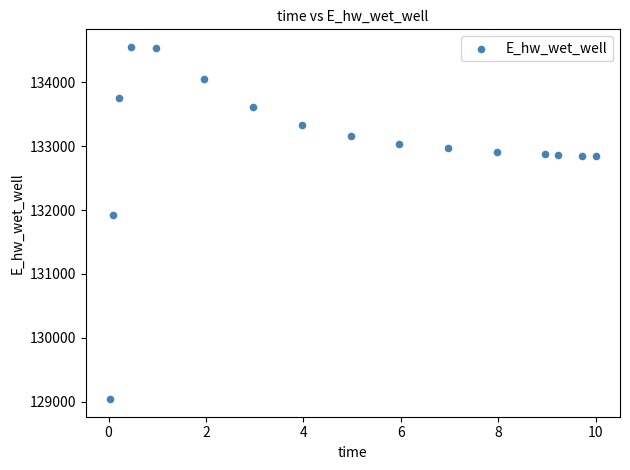

What is the range of Y values (max minus min)?

5509.7